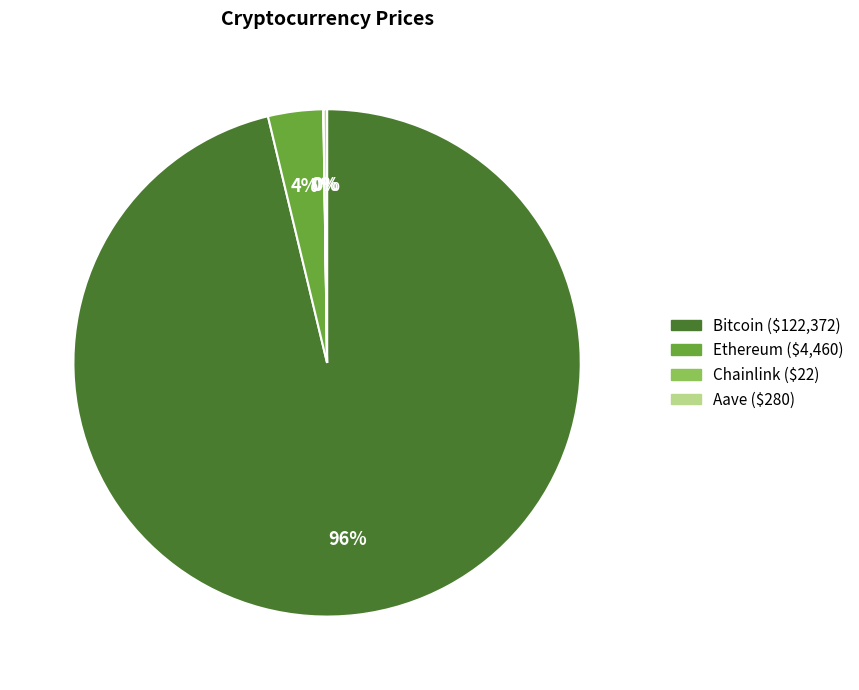

To the nearest percent, what percentage of the pie is Bitcoin?

96%